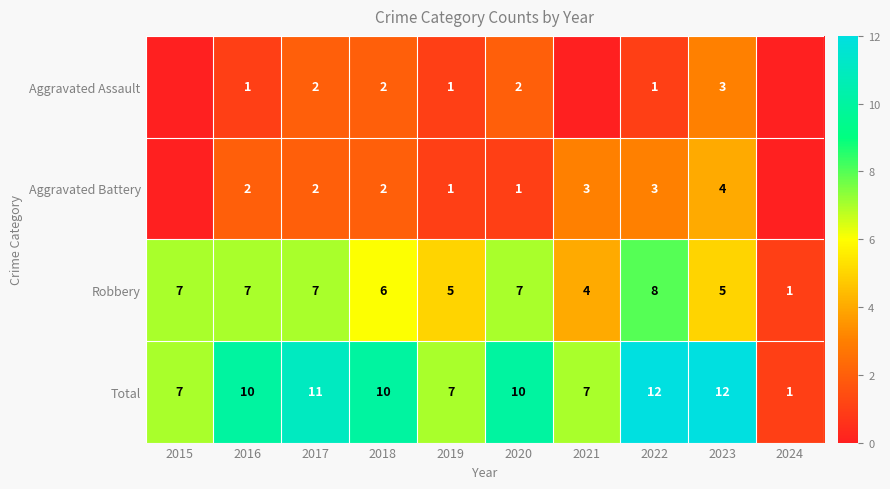

Is the value of Total at 2017 greater than the value of Robbery at 2017?

Yes